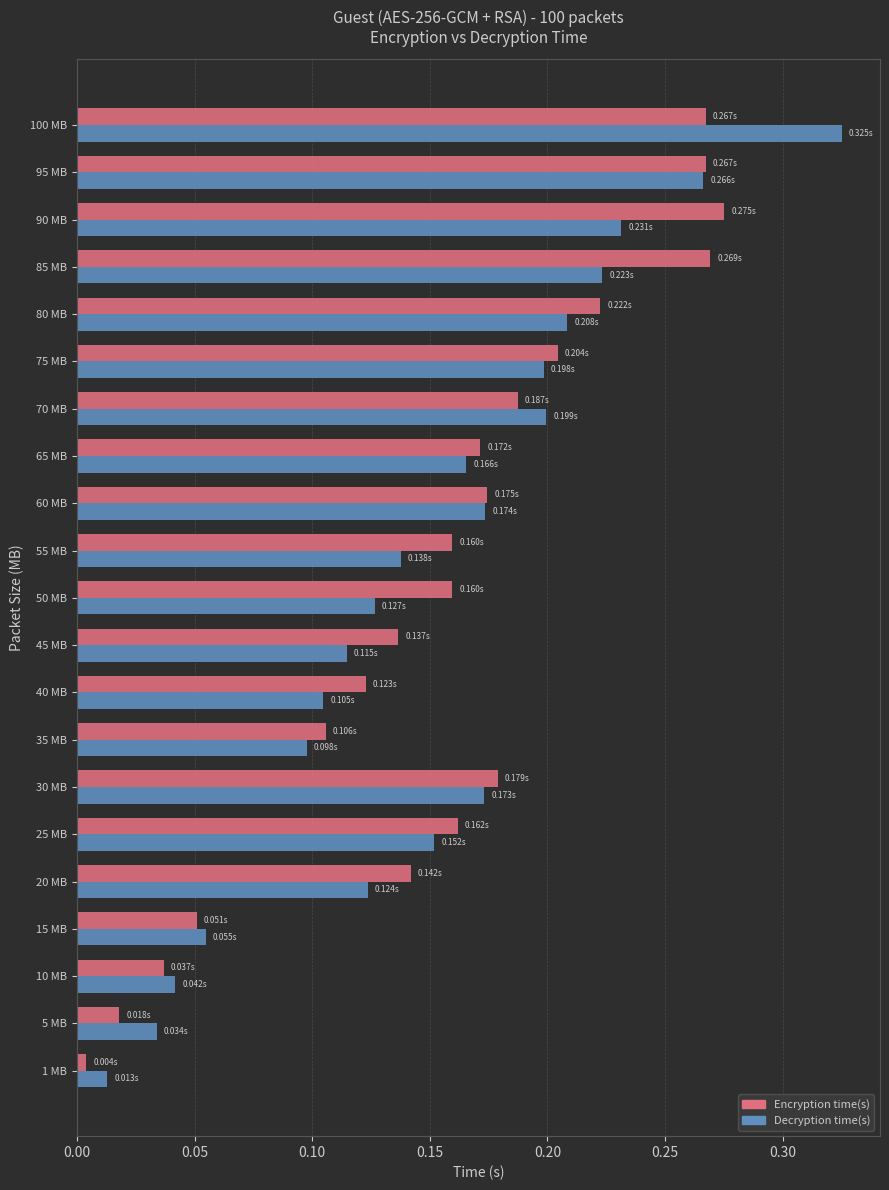

At how many categories does at least one series exceed 0?

21